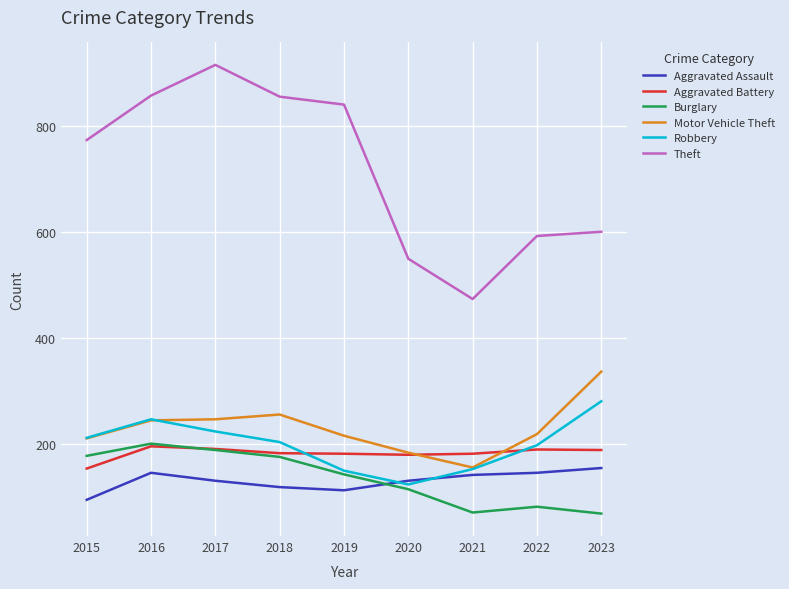

True or false: Aggravated Battery and Theft cross at least once.

False